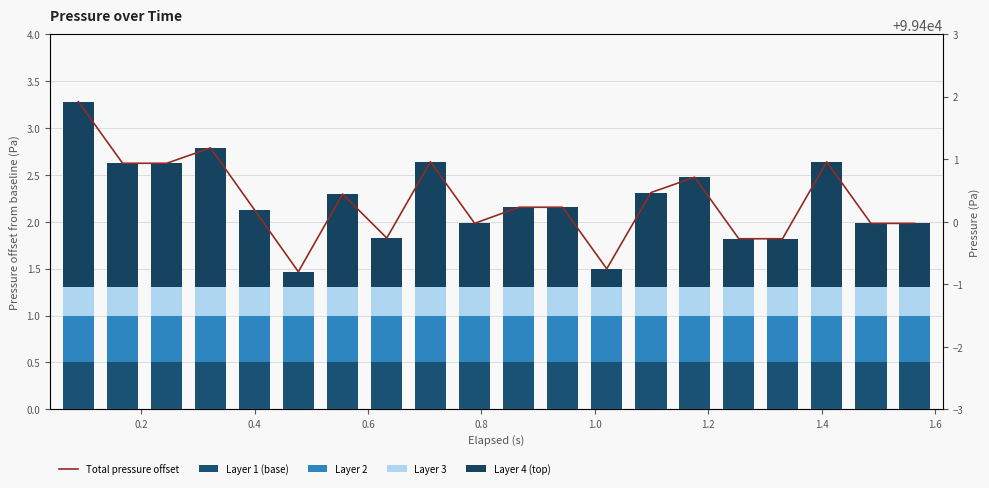

The Layer 4 (top) series shows 0.3 at 1.0. True or false?

False